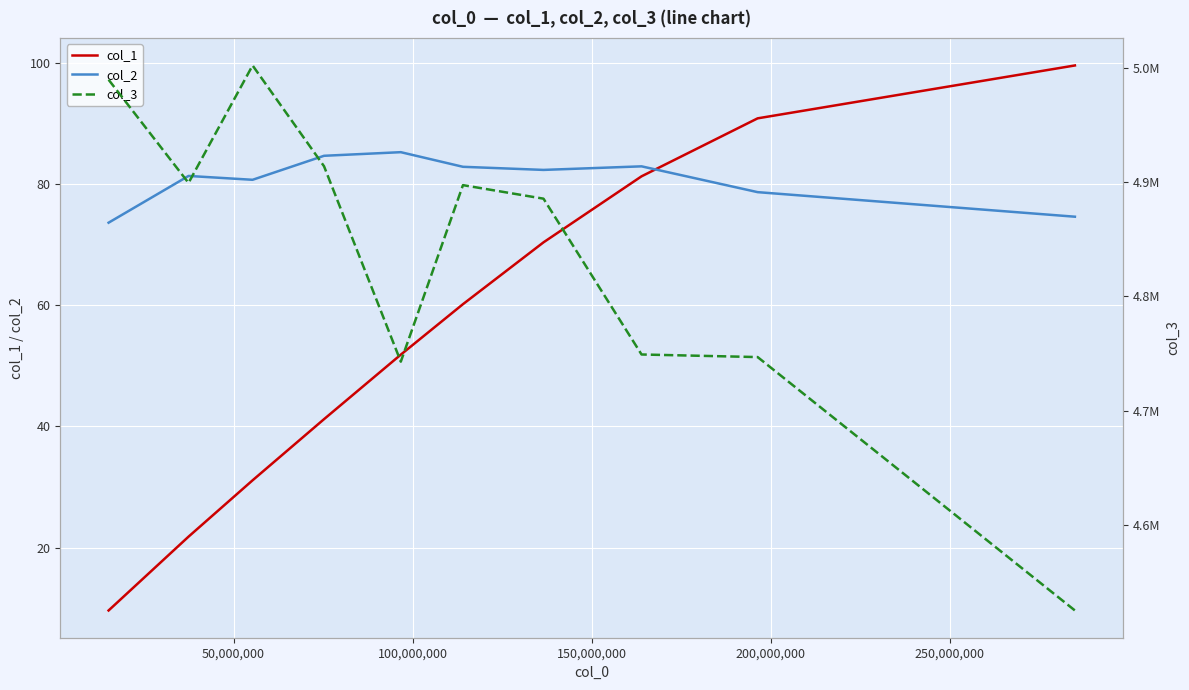

Reading left to right, transcribe all the data shown in this chart.

col_1: 9.6	21.8	31.1	41.2	51.8	60.2	70.4	81.3	90.9	99.6
col_2: 73.6	81.3	80.7	84.7	85.3	82.9	82.3	82.9	78.7	74.6
col_3: 4989658.6	4899308.7	5002151.1	4913914.6	4742821.7	4897363.3	4885524.0	4749114.7	4746839.9	4525008.0